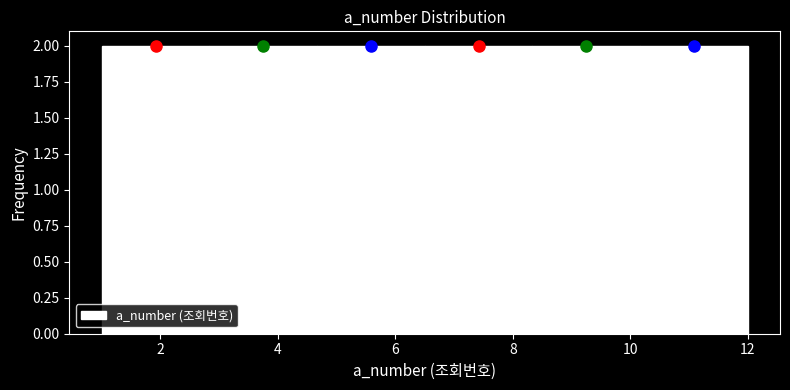

Reading left to right, transcribe this chart: for each bar, give the range it covers on the x-axis and its height. Neither the bar edges nor the heights are printed on the chart, so give them approximately, as read against the axes.

1.0 to 2.8: 2
2.8 to 4.6: 2
4.6 to 6.6: 2
6.6 to 8.4: 2
8.4 to 10.2: 2
10.2 to 12.0: 2